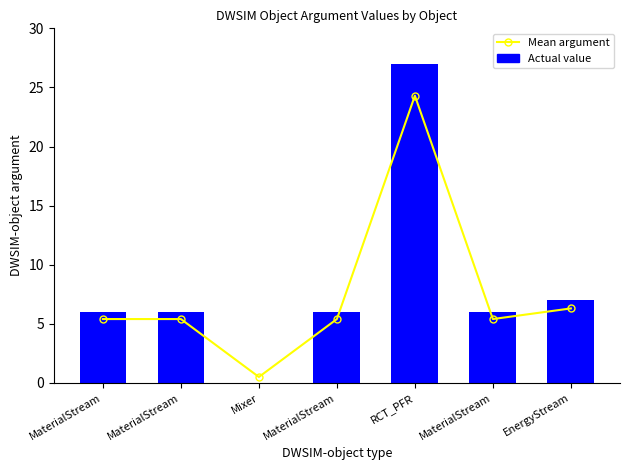

At how many categories does at least one series exceed 18?

1